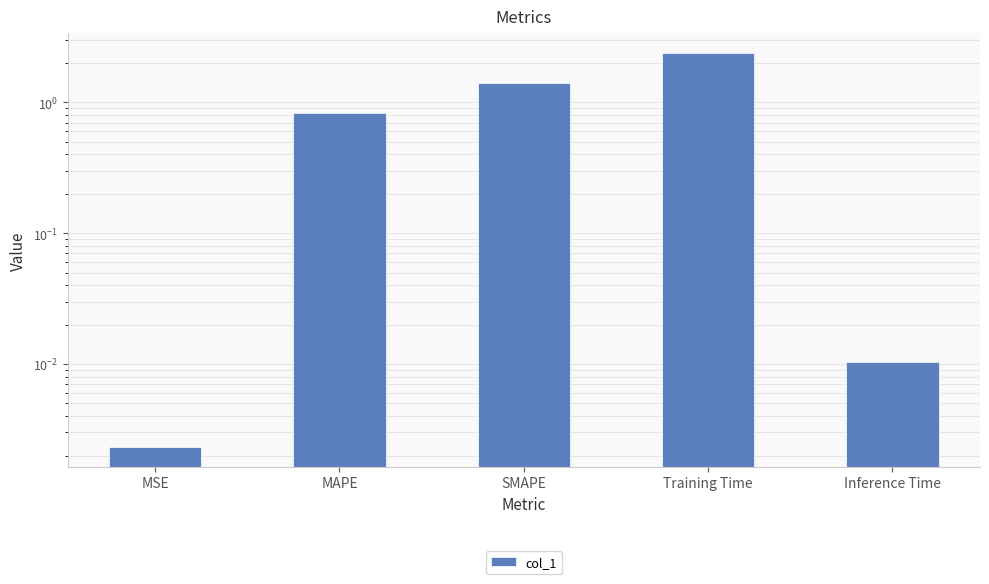

What is the greatest value displayed?

2.4